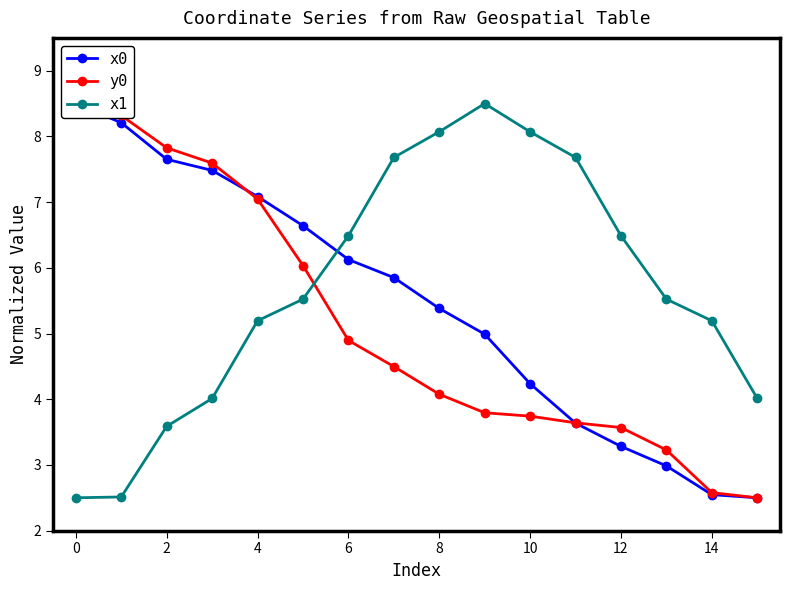

What is the minimum value for x1?

2.5